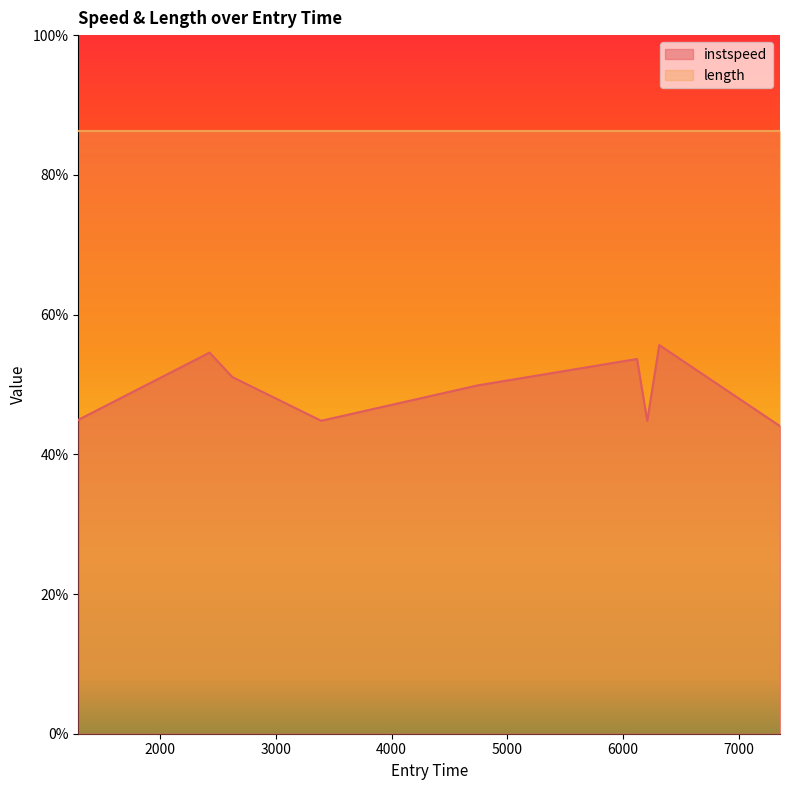

How many data points are less than 49?

4